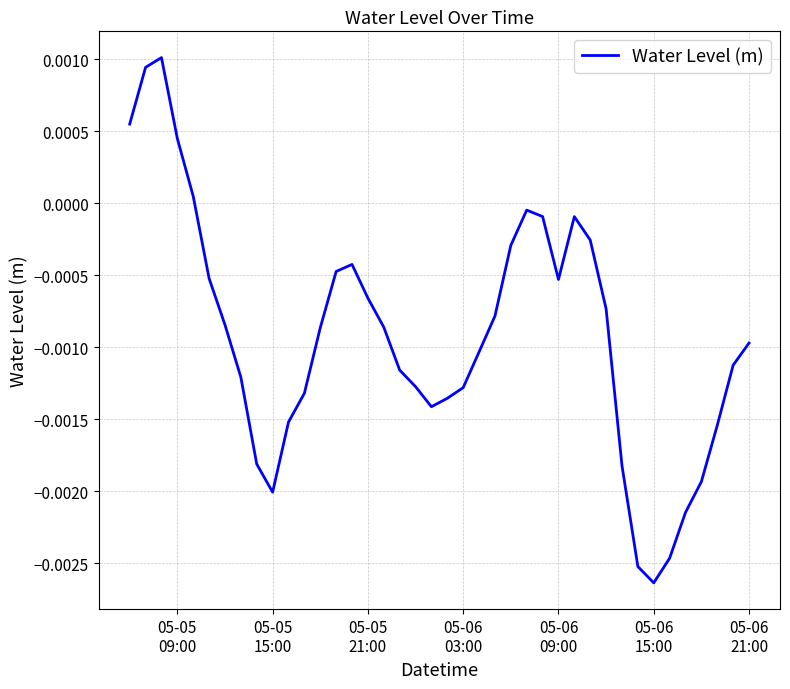

True or false: there are more than 1 points higher than both neighbors.

True